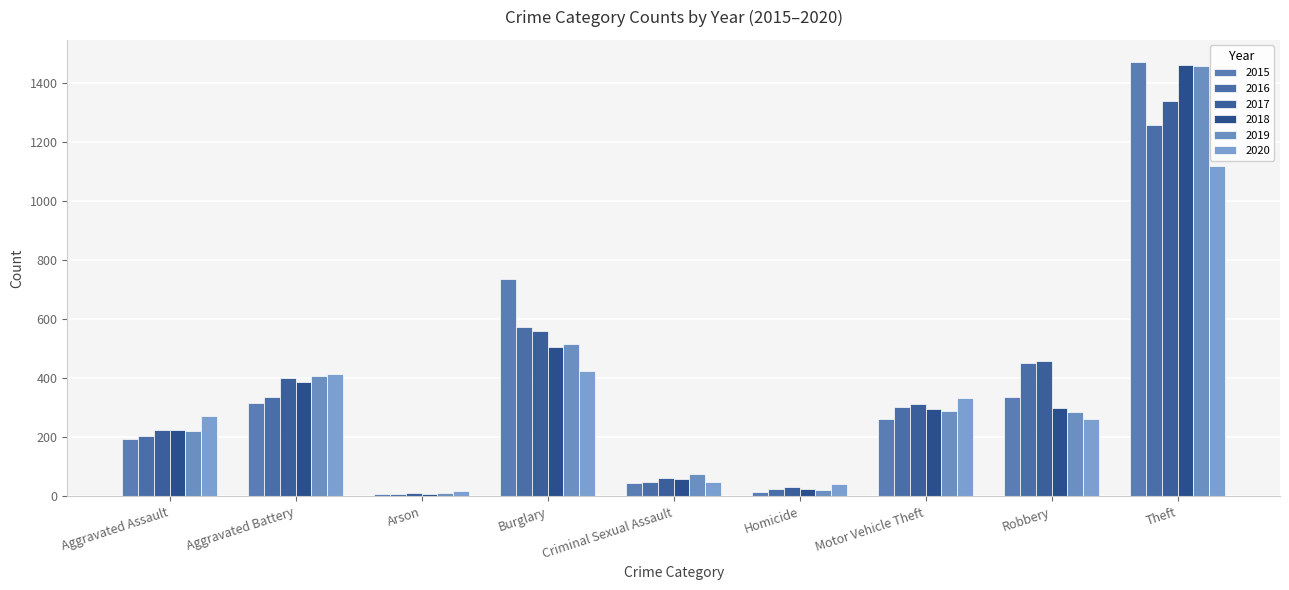

How many series are shown in this chart?

6